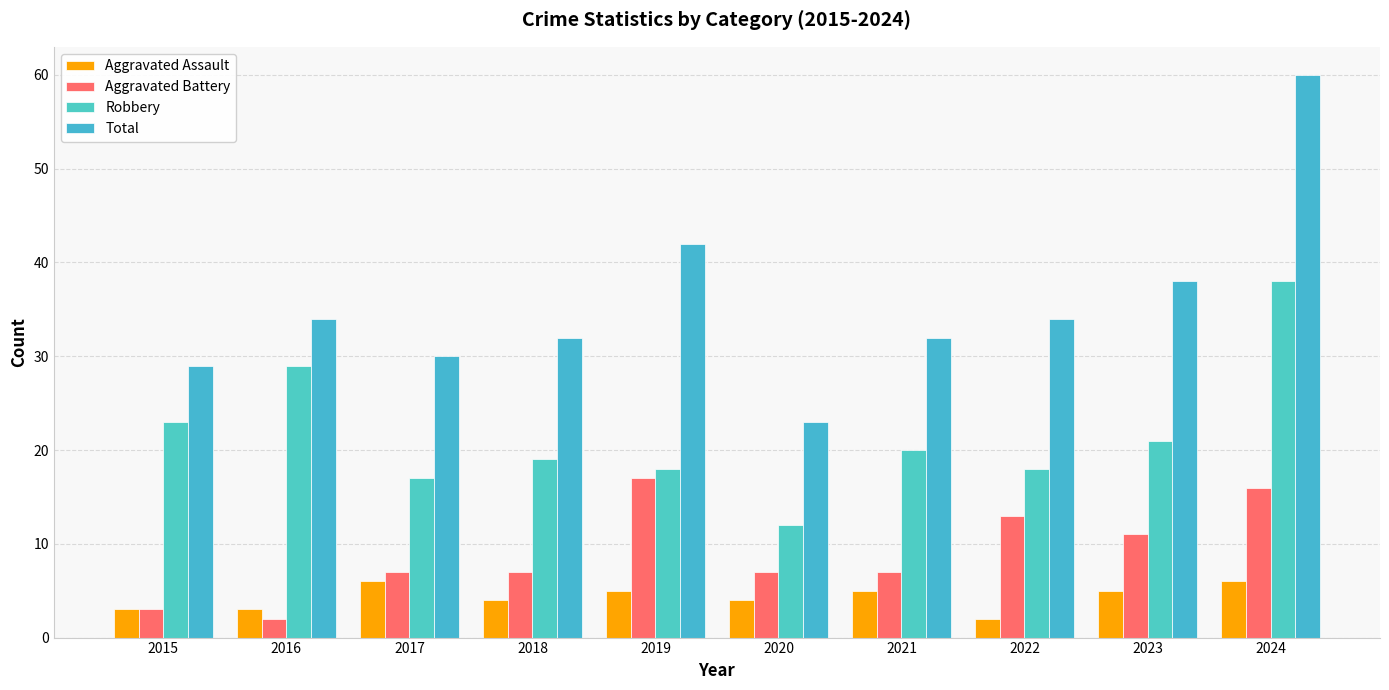

How many bars are there in each group?

4